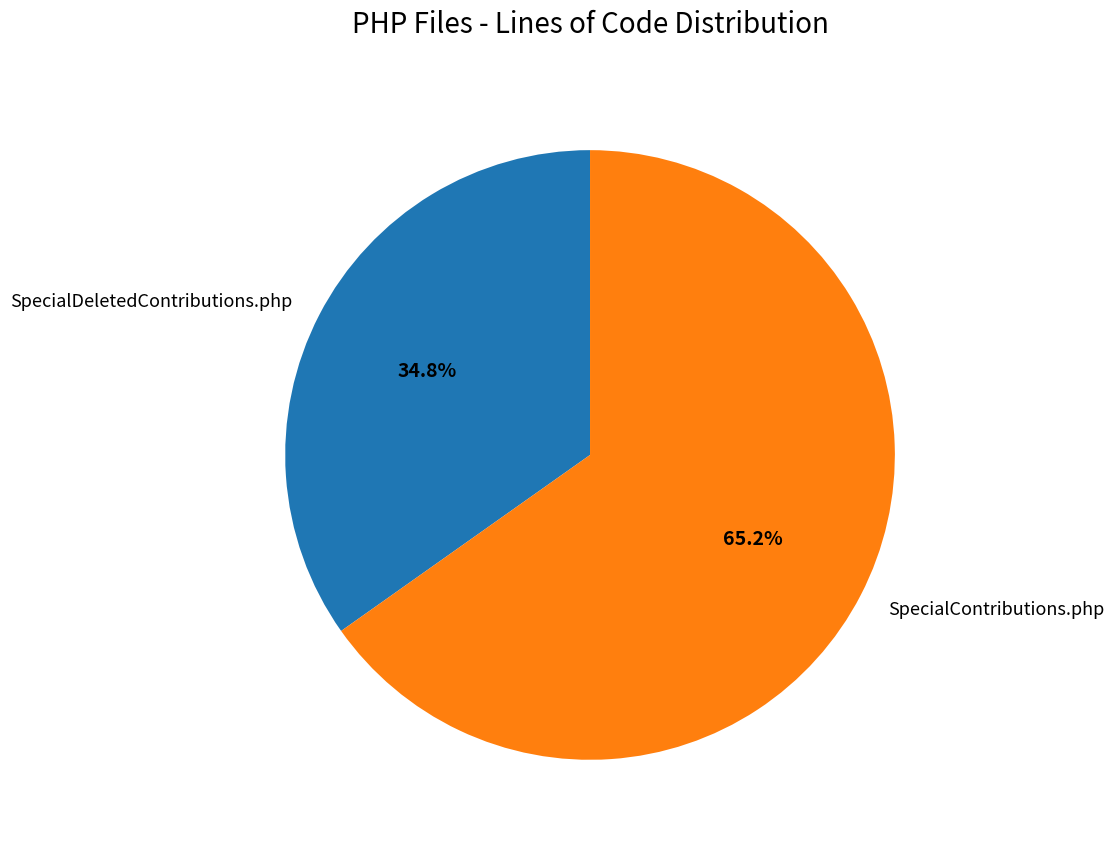

Which slice is the smallest?

SpecialDeletedContributions.php